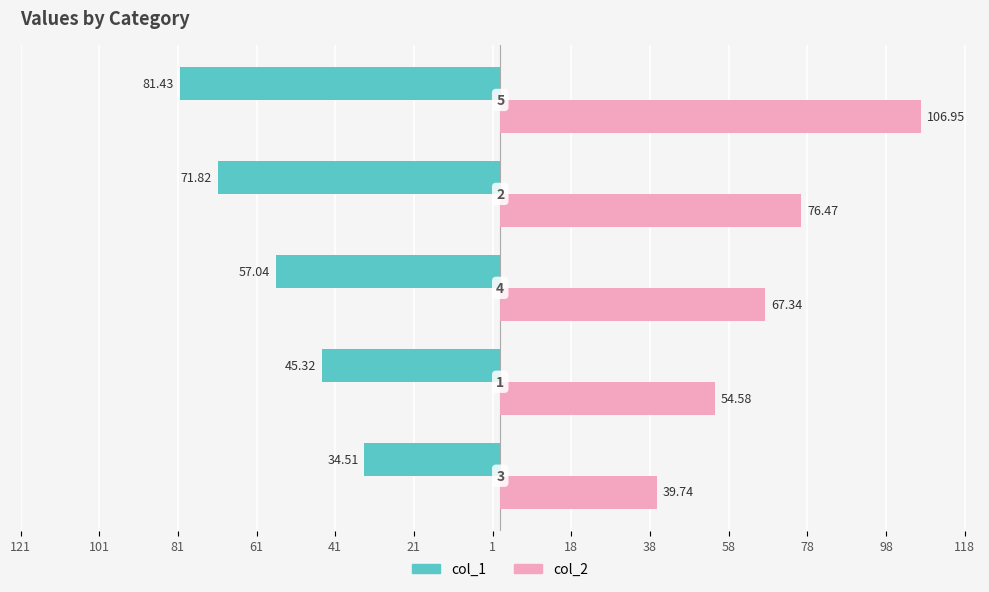

Rank the series by their average value, from highest to lowest.

col_2, col_1